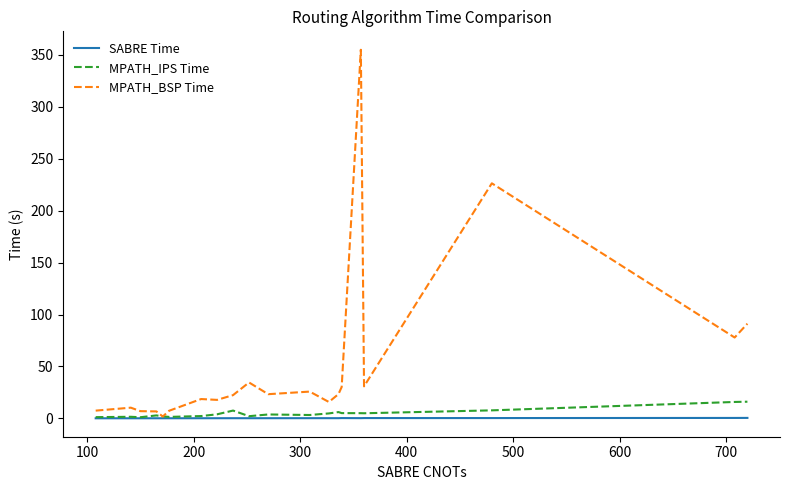

Which series has the widest spread of values?

MPATH_BSP Time